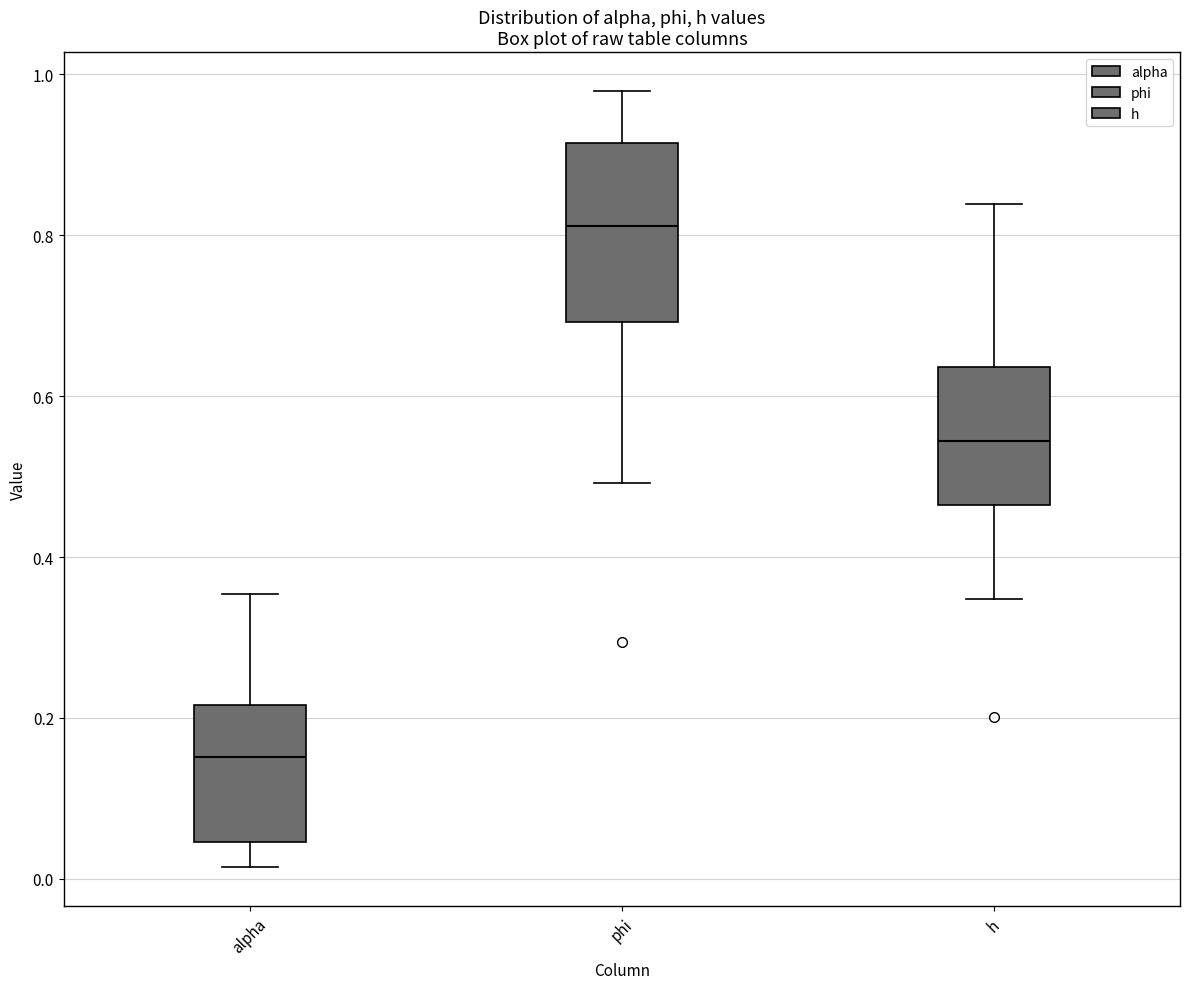

Comparing the boxes themselves (not the whiskers), which one is the tallest?

phi